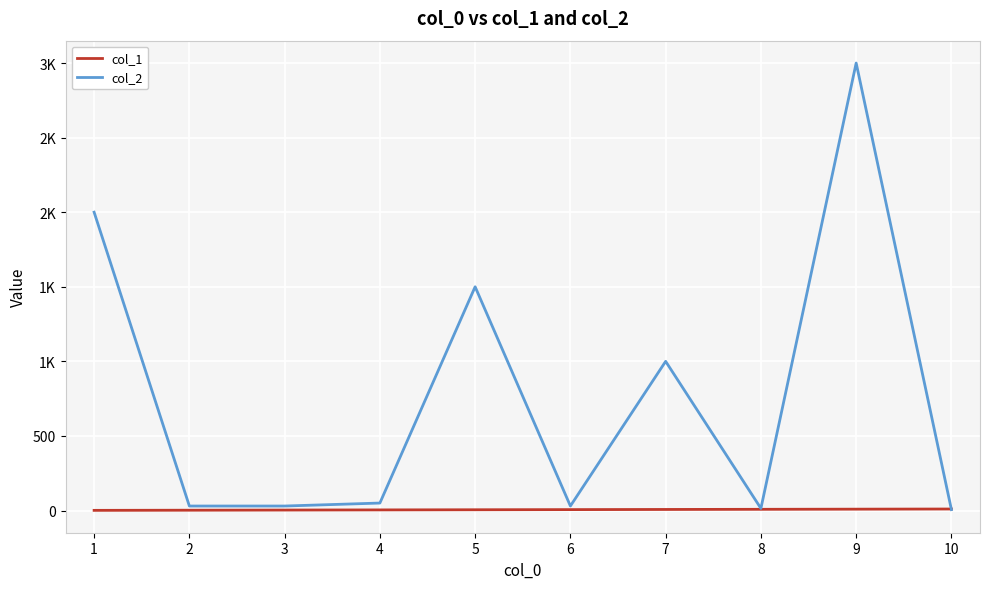

What are all the series names shown in the legend?

col_1, col_2